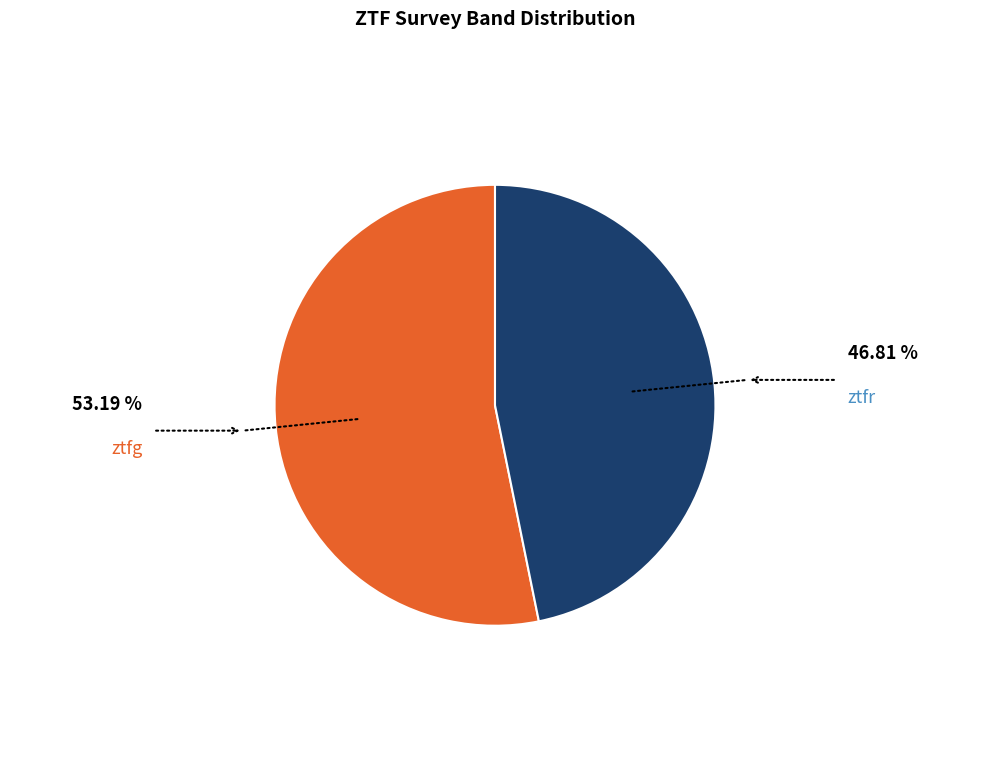

Between ztfg and ztfr, which is larger?

ztfg